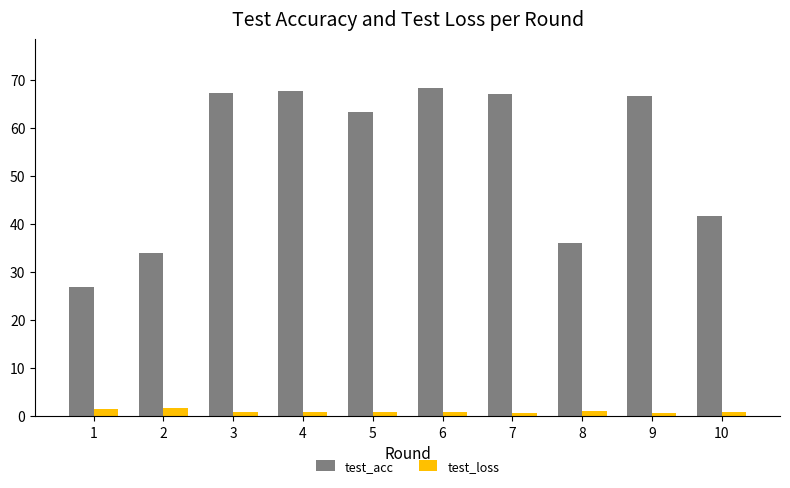

What is the maximum value shown in the chart?

68.1